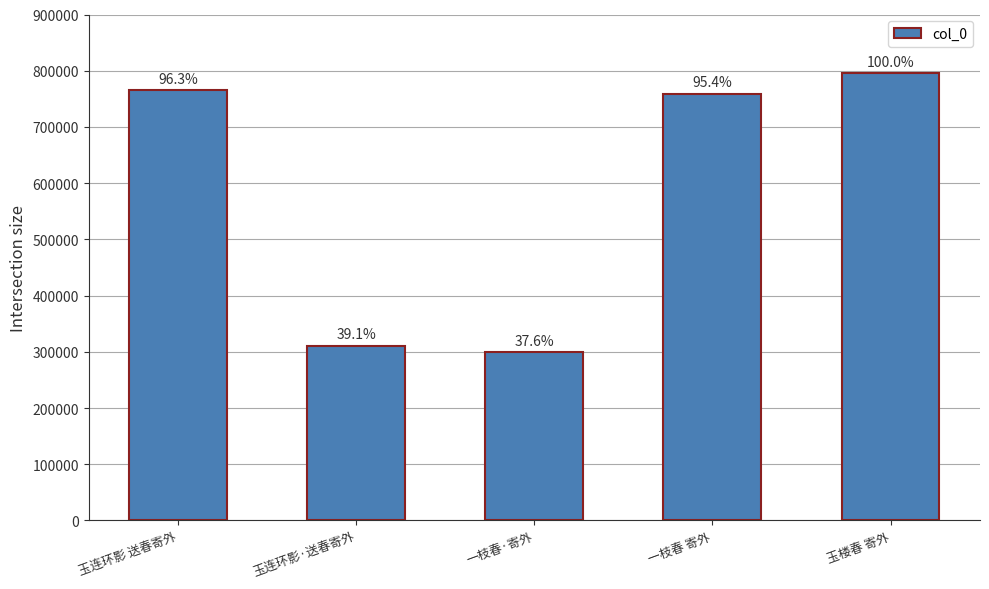

What position from the right is 一枝春·寄外?

3